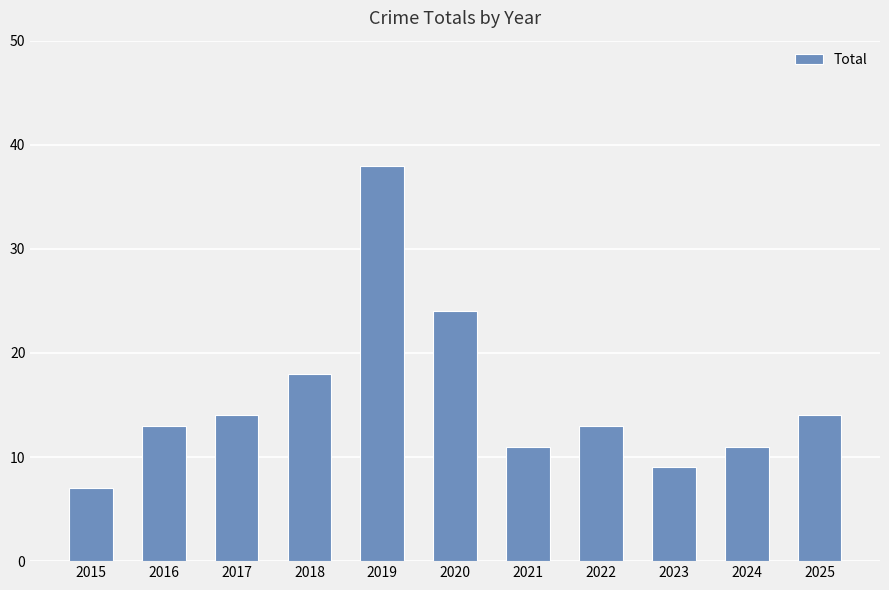

Reading left to right, transcribe all the data shown in this chart.

7	13	14	18	38	24	11	13	9	11	14